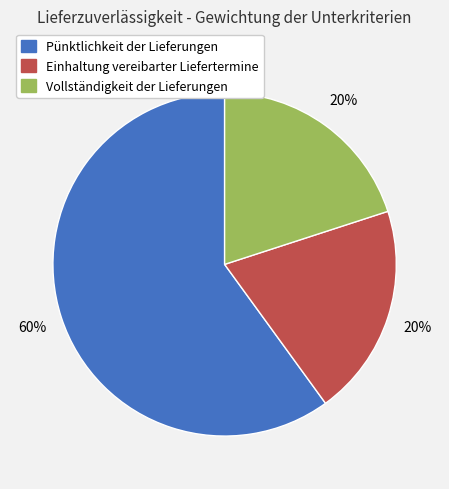

Is it true that Vollständigkeit der Lieferungen is 28% of the pie?

False